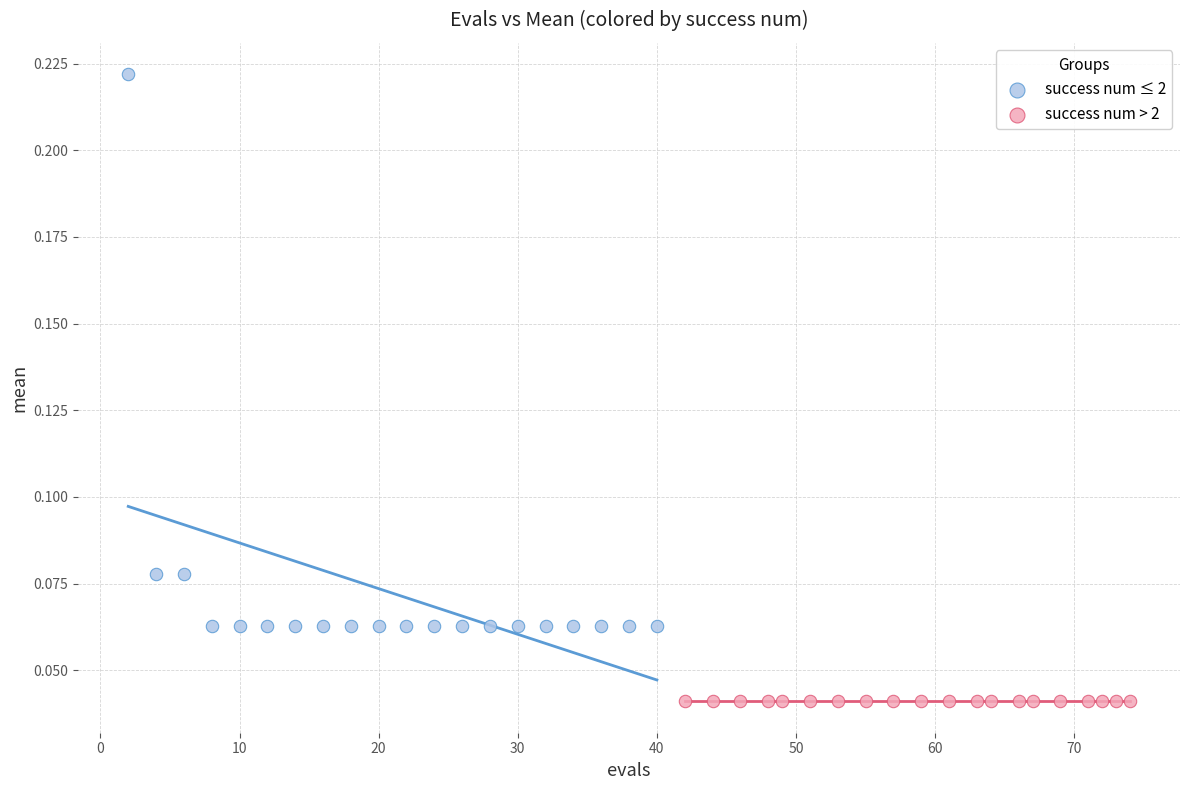

What are all the series names shown in the legend?

success num ≤ 2, success num > 2